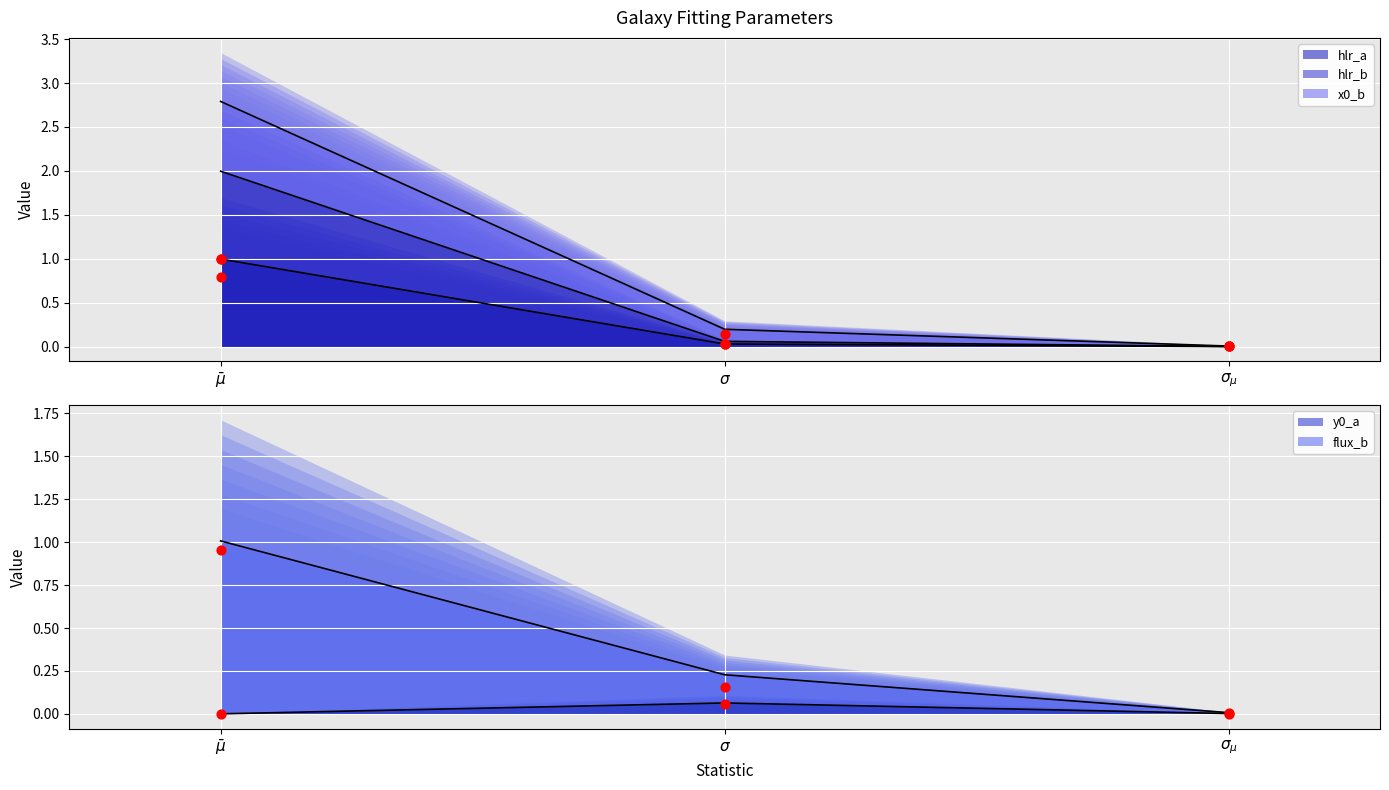

At how many categories does at least one series exceed 0?

3